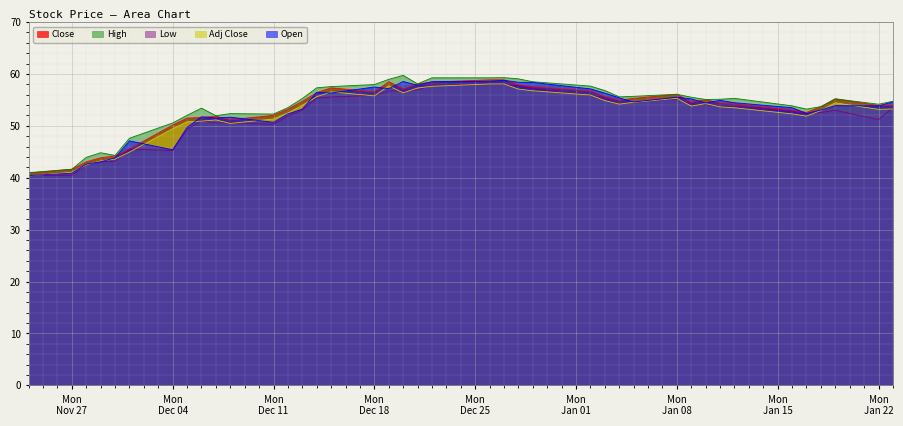

What value does the High series have at Mon
Jan 22?

54.2